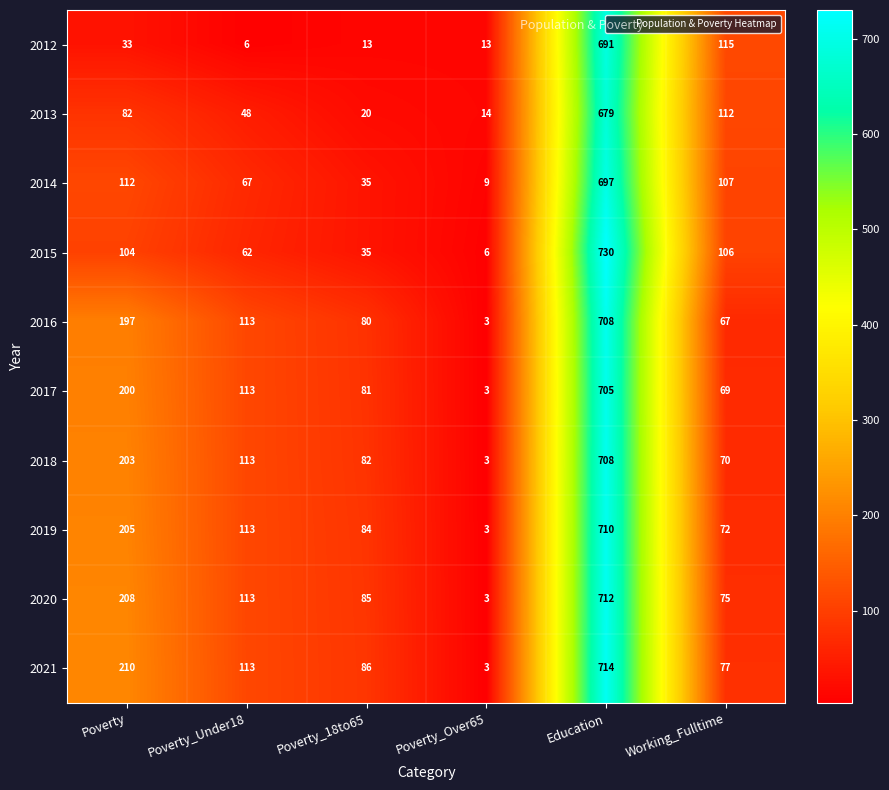

At which category is the sum across all series the highest?

Education